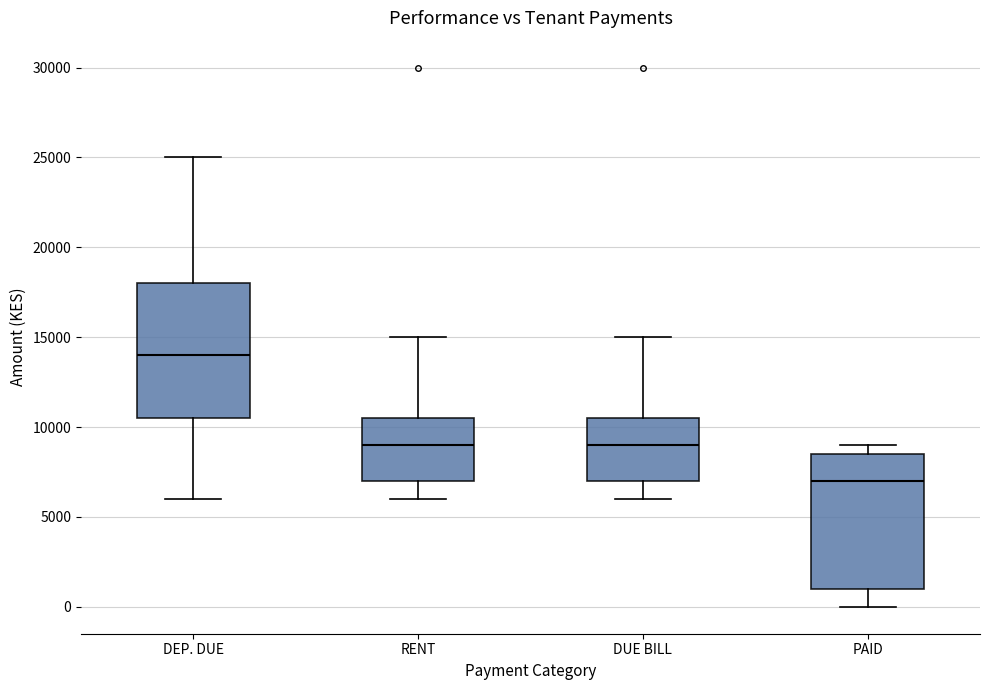

Which box's median line is the lowest?

PAID